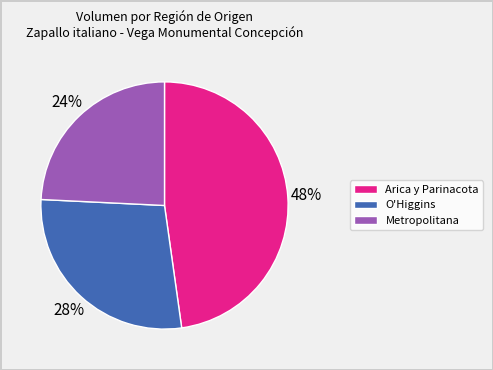

Which has a higher value, O'Higgins or Arica y Parinacota?

Arica y Parinacota